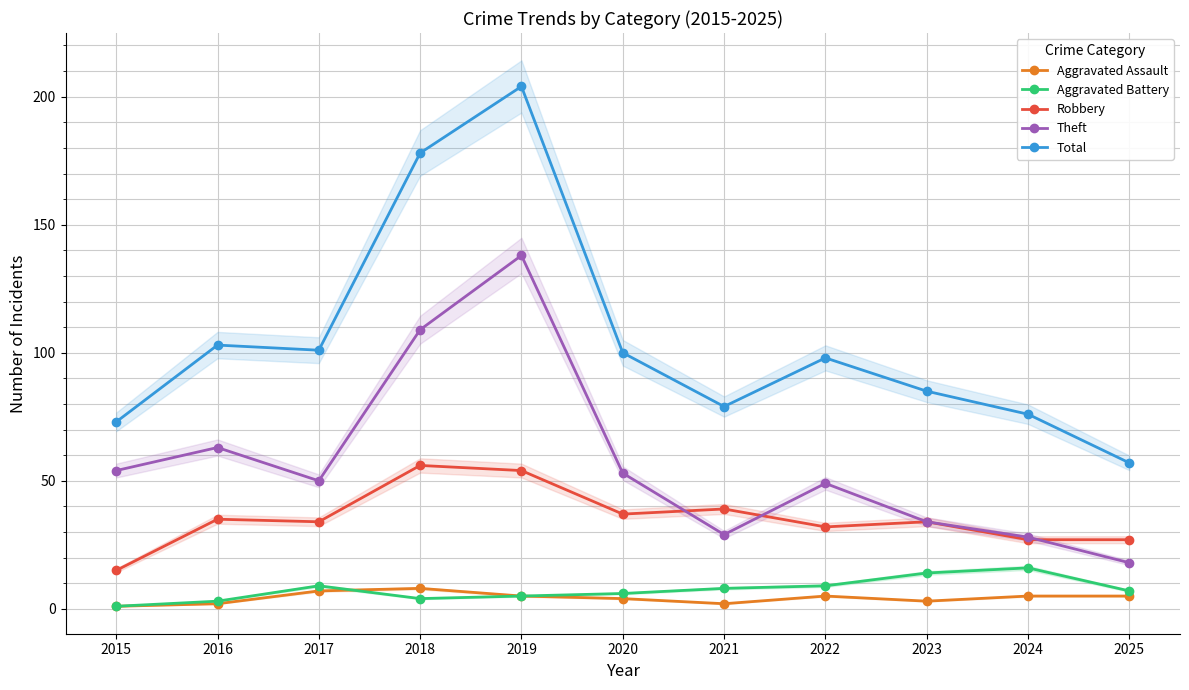

At 2023, list the series in order from smallest to largest.

Aggravated Assault, Aggravated Battery, Robbery, Theft, Total